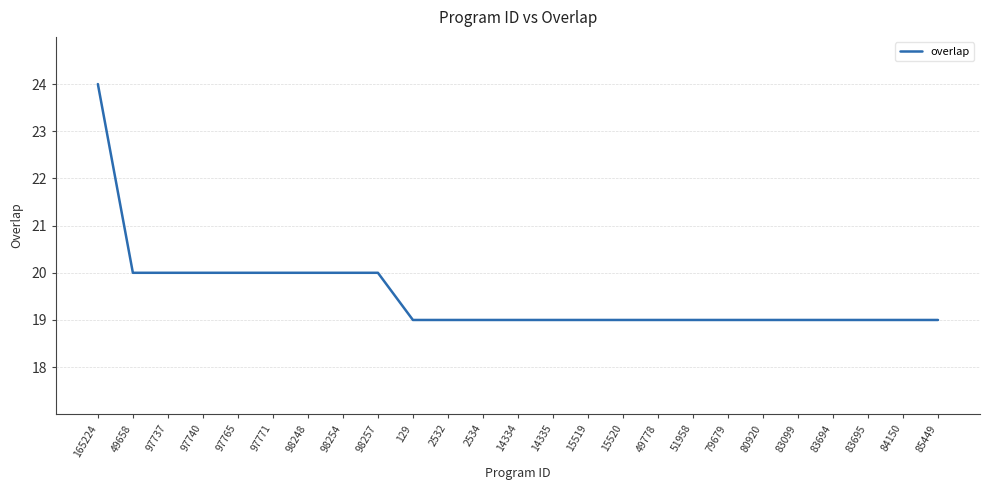

Which has a higher value, 15519 or 49658?

49658